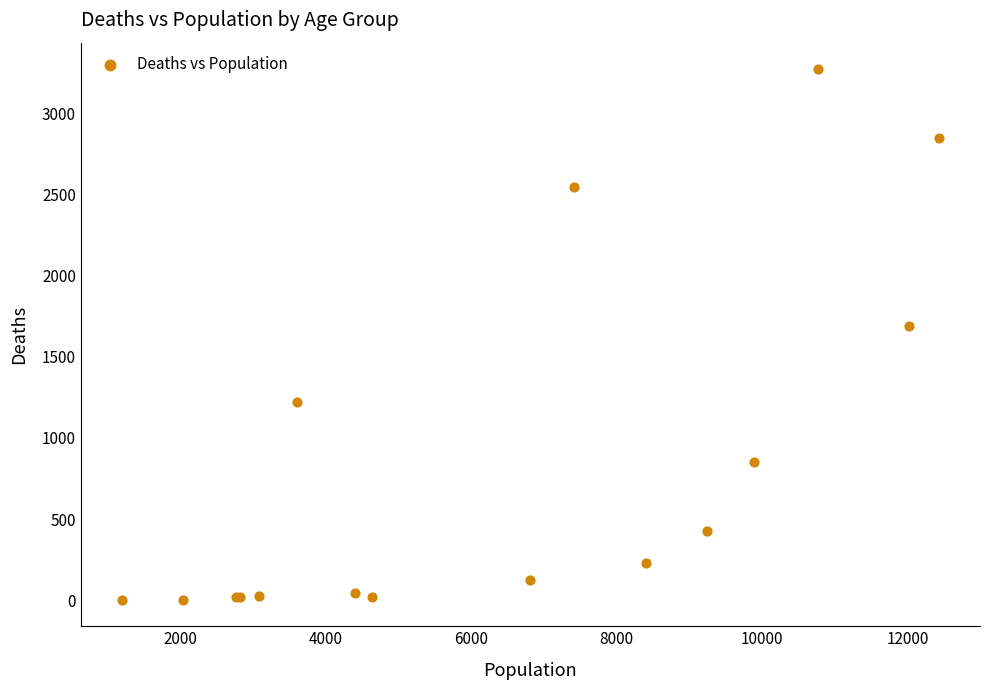

What Y value in the scatter plot is closest to 1638?

1690